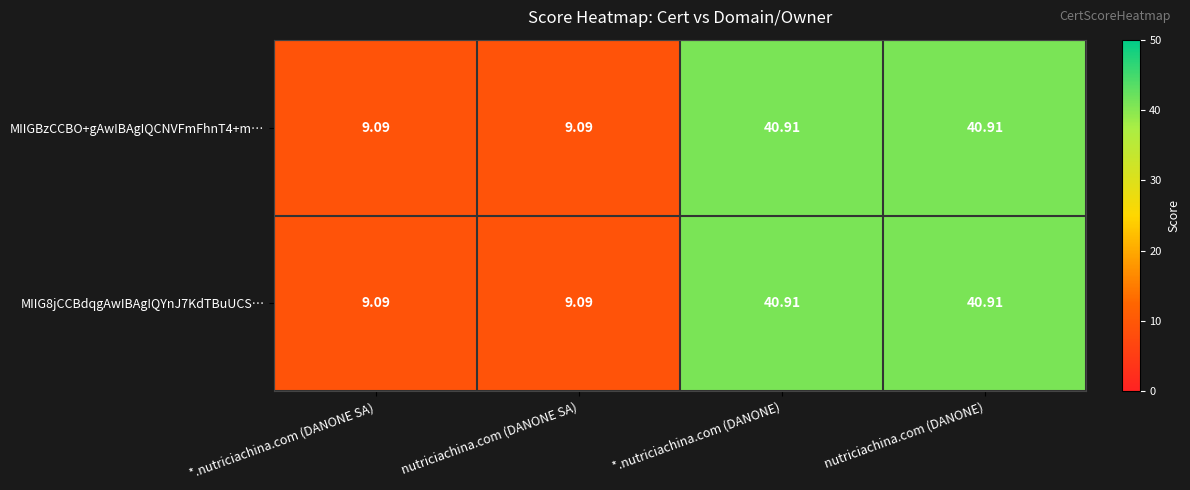

Reading left to right, extract all data points from this chart.

MIIGBzCCBO+gAwIBAgIQCNVFmFhnT4+m…: *.nutriciachina.com (DANONE SA)=9.1	nutriciachina.com (DANONE SA)=9.1	*.nutriciachina.com (DANONE)=40.9	nutriciachina.com (DANONE)=40.9
MIIG8jCCBdqgAwIBAgIQYnJ7KdTBuUCS…: *.nutriciachina.com (DANONE SA)=9.1	nutriciachina.com (DANONE SA)=9.1	*.nutriciachina.com (DANONE)=40.9	nutriciachina.com (DANONE)=40.9